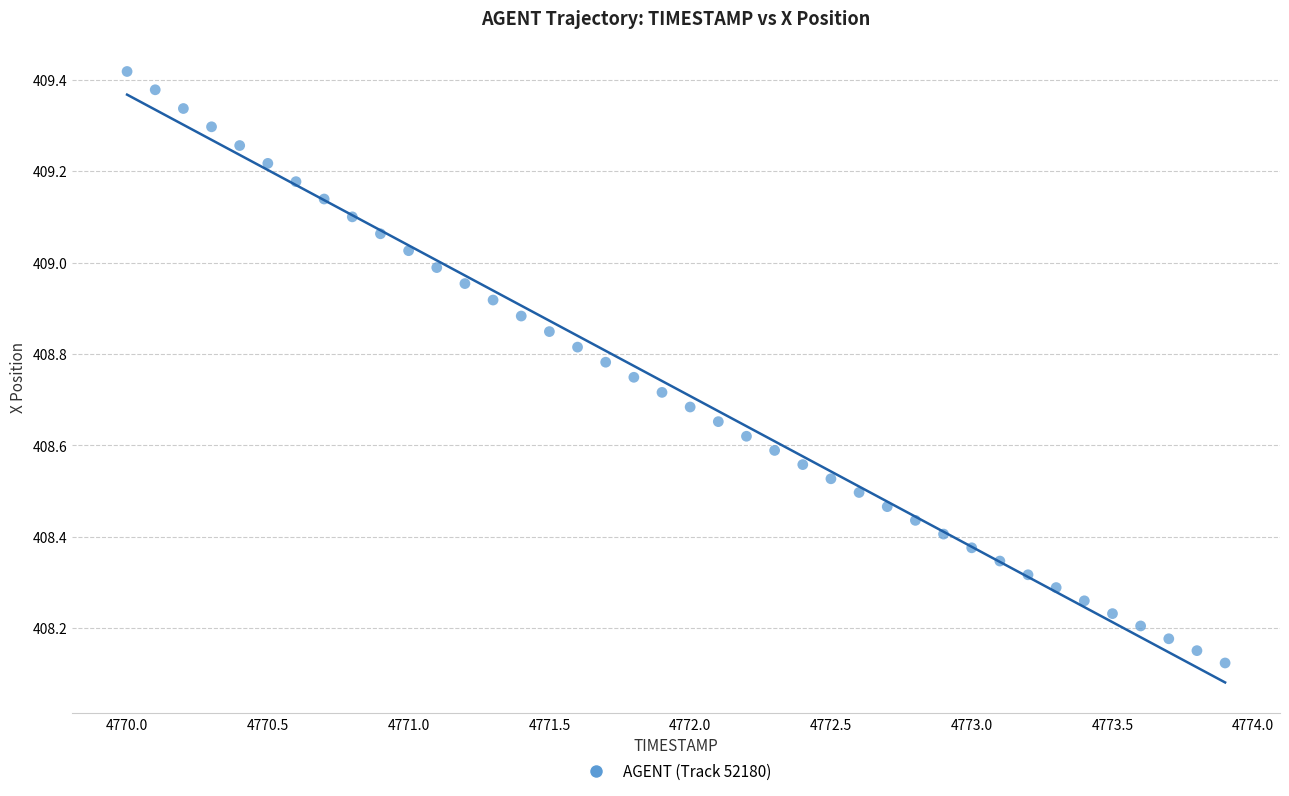

What is the range of Y values (max minus min)?

1.3